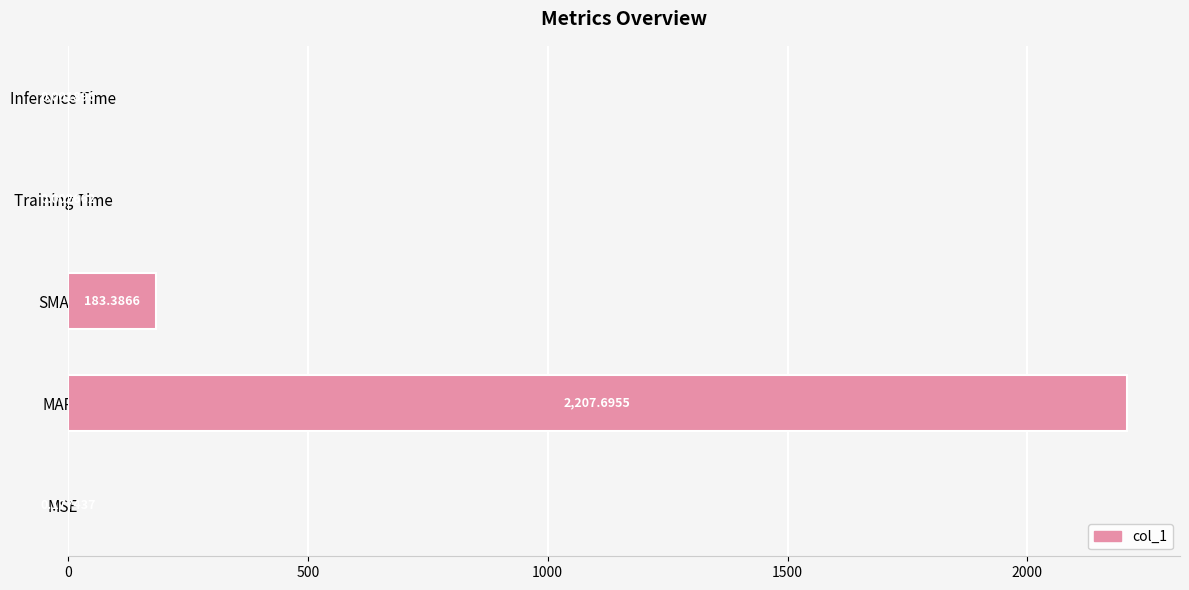

Where is the data nearest to the value 1103?

SMAPE